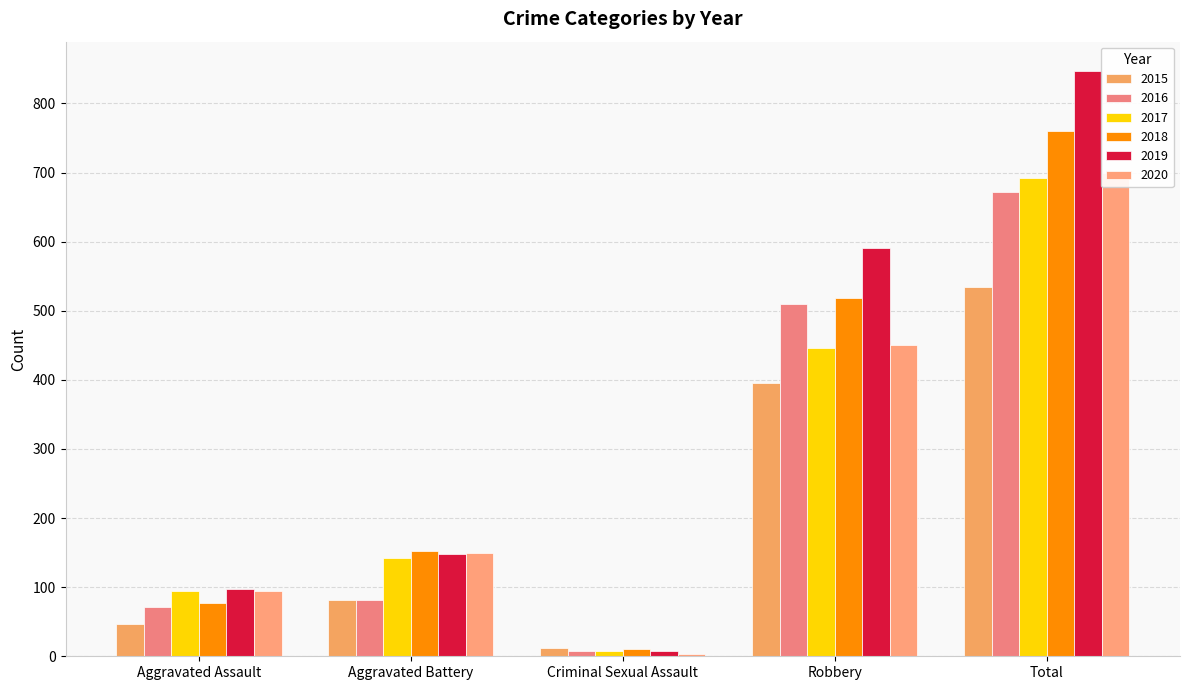

How many data points in 2016 are above 82?

2